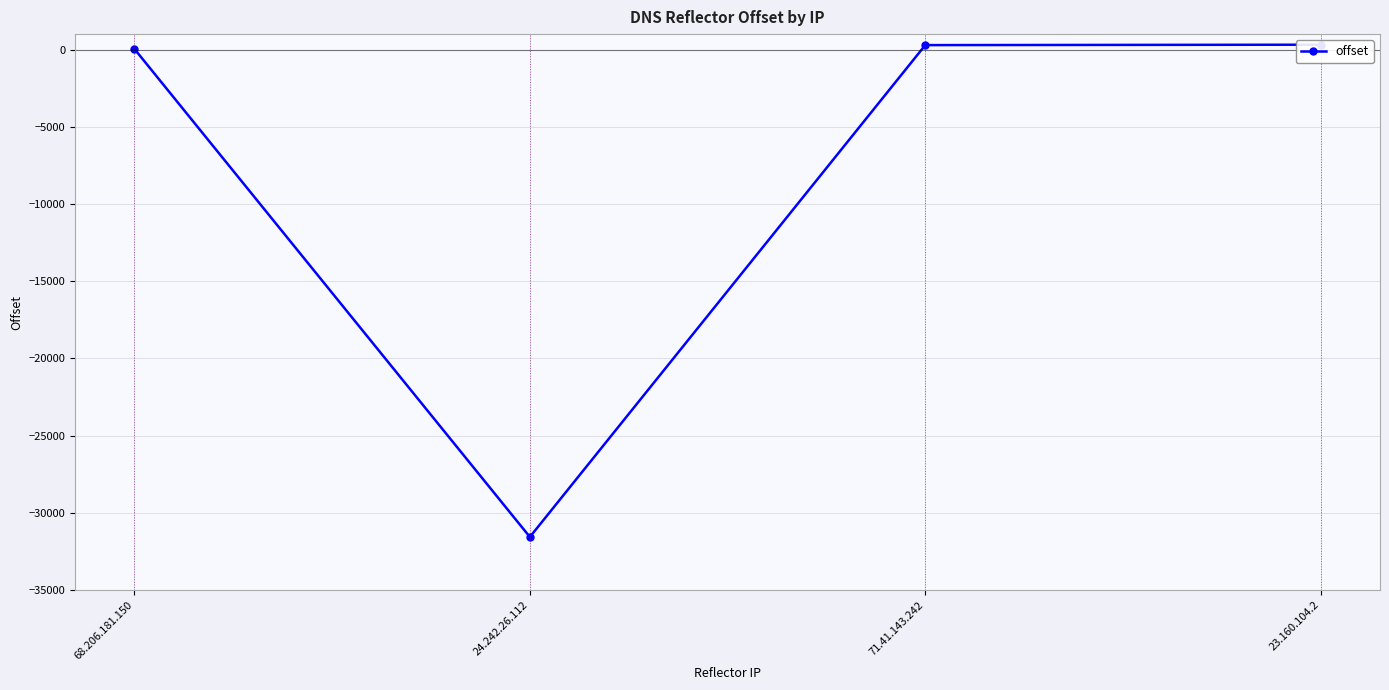

Reading left to right, transcribe all the data shown in this chart.

68.206.181.150=37	24.242.26.112=-31559	71.41.143.242=288	23.160.104.2=315